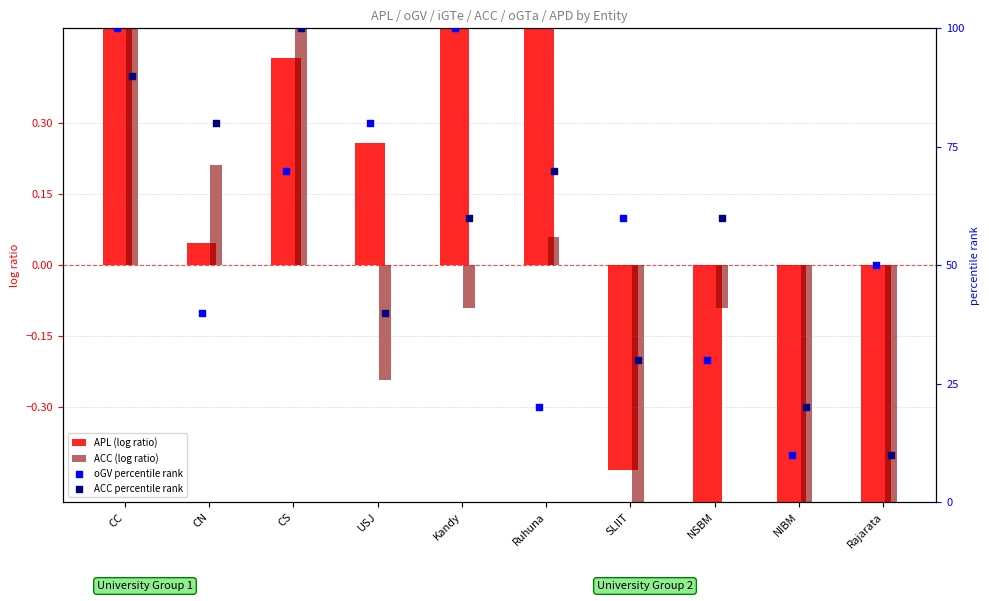

At how many categories does at least one series exceed 58?

8